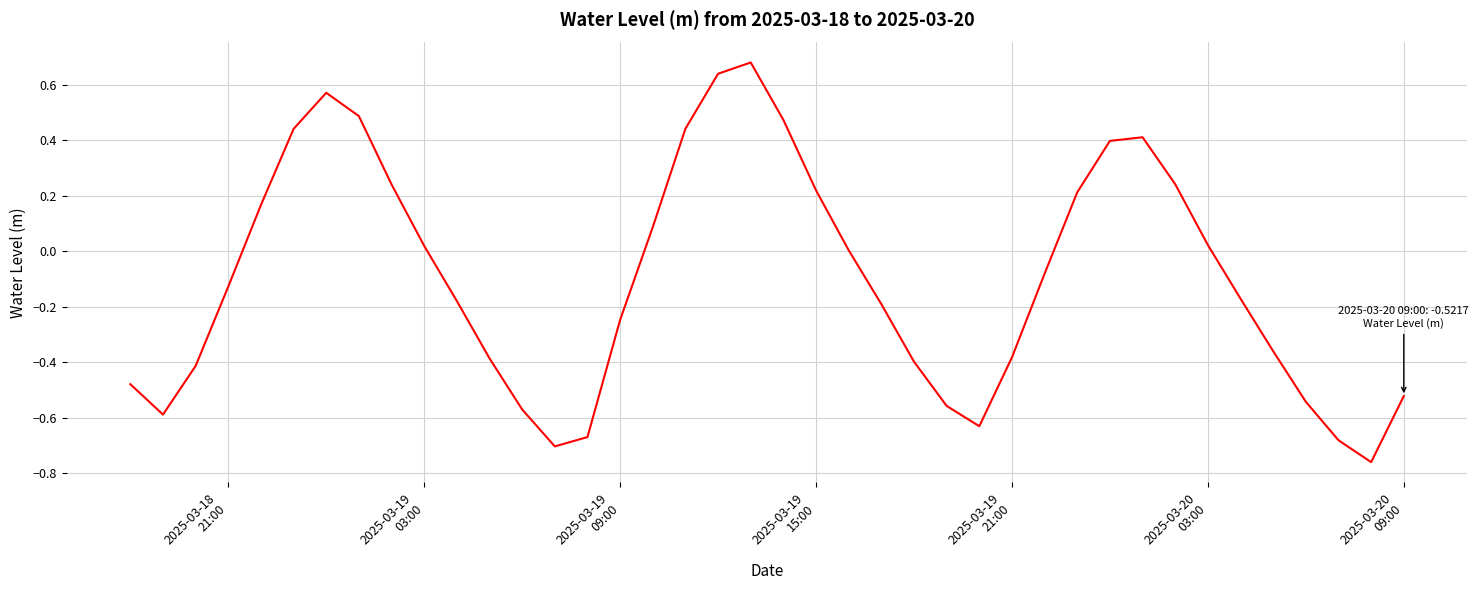

Does the chart display data point markers on the line(s)?

No